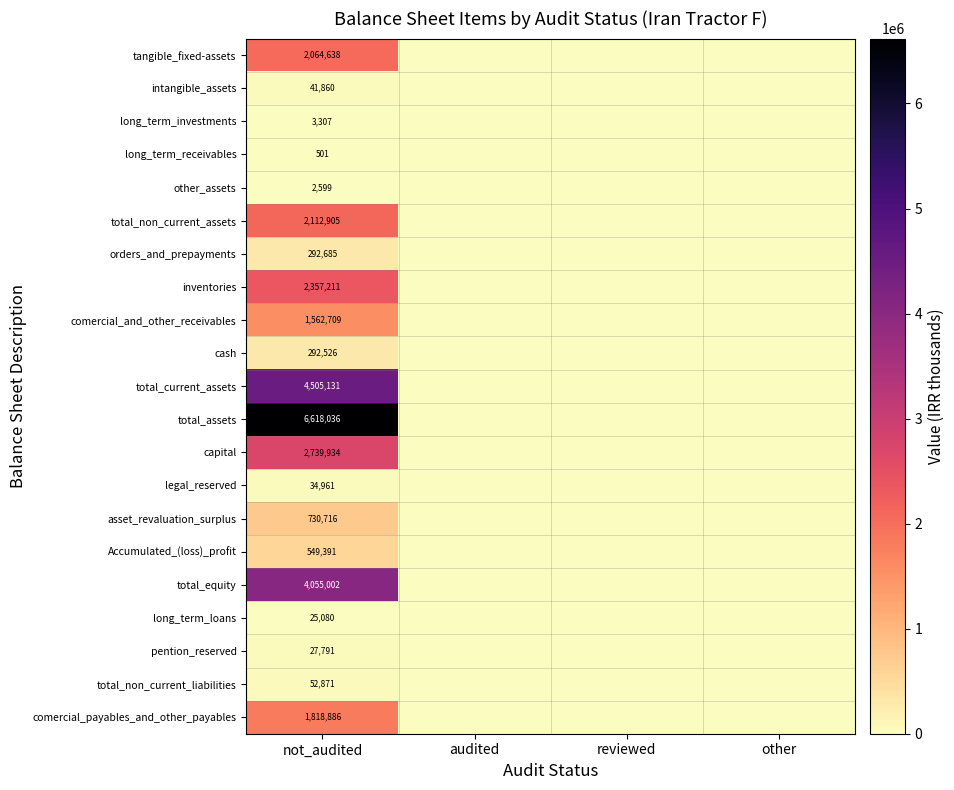

What is the total value across all series at not_audited?

29888740